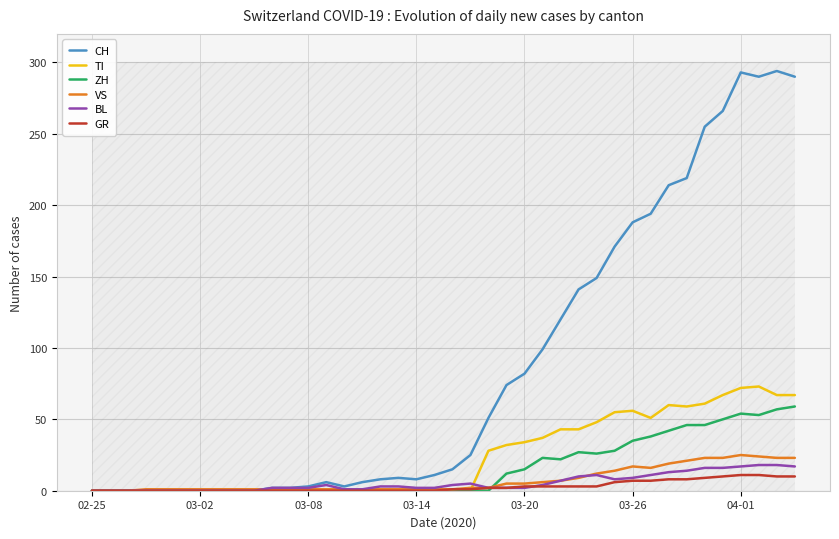

What is the sum of the GR values at 20 and 9?

1